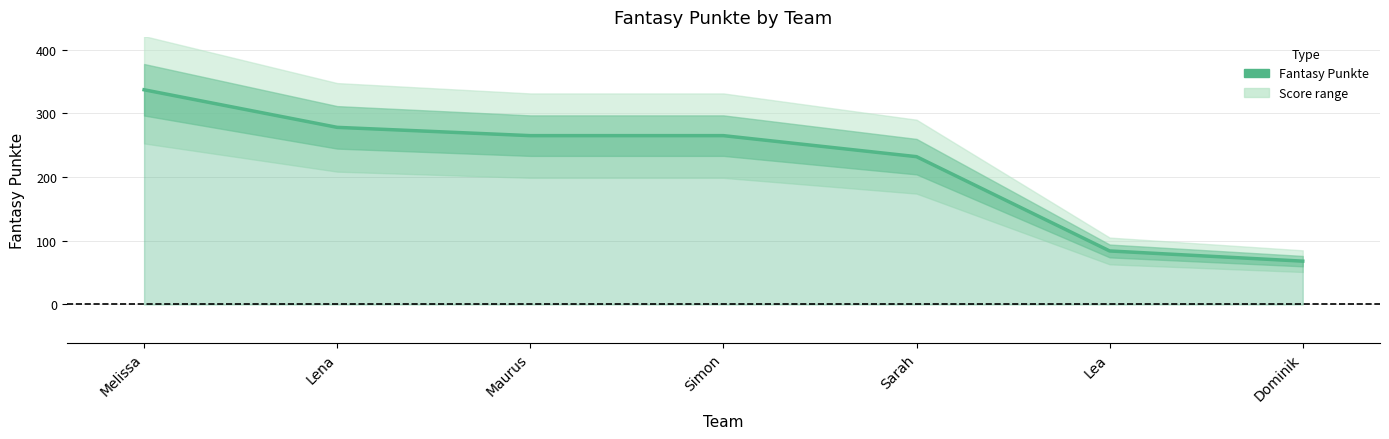

List the labels in order of value, smallest first.

Dominik, Lea, Sarah, Maurus, Simon, Lena, Melissa